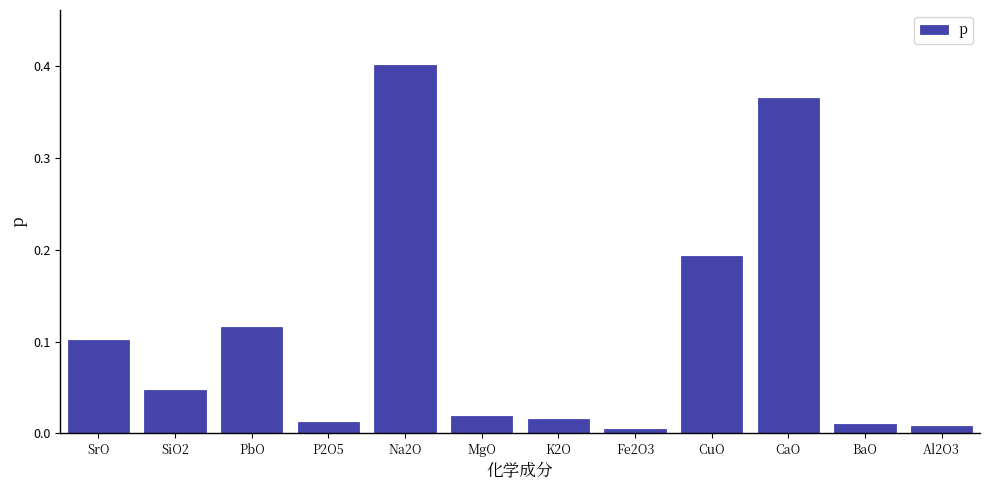

Rank the categories by value from lowest to highest.

Fe2O3, Al2O3, BaO, P2O5, K2O, MgO, SiO2, SrO, PbO, CuO, CaO, Na2O